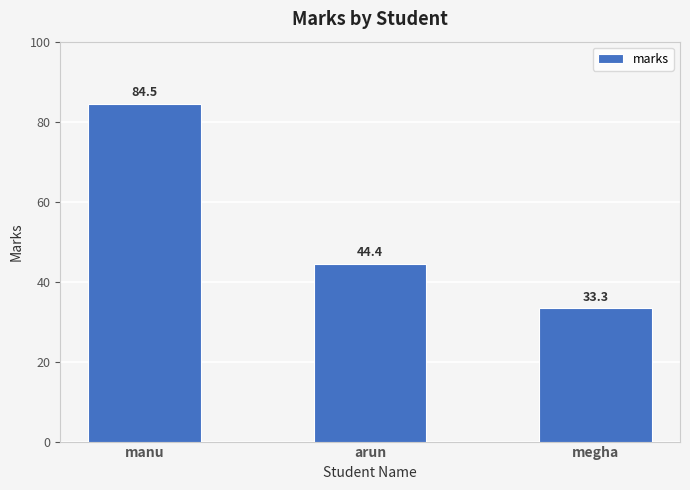

What is the value of the 2nd bar from the left?

44.4